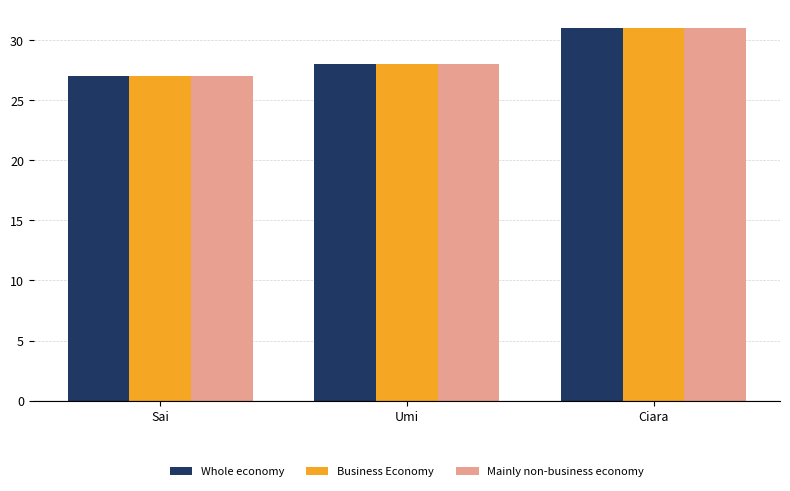

At which category is the sum across all series the highest?

Ciara